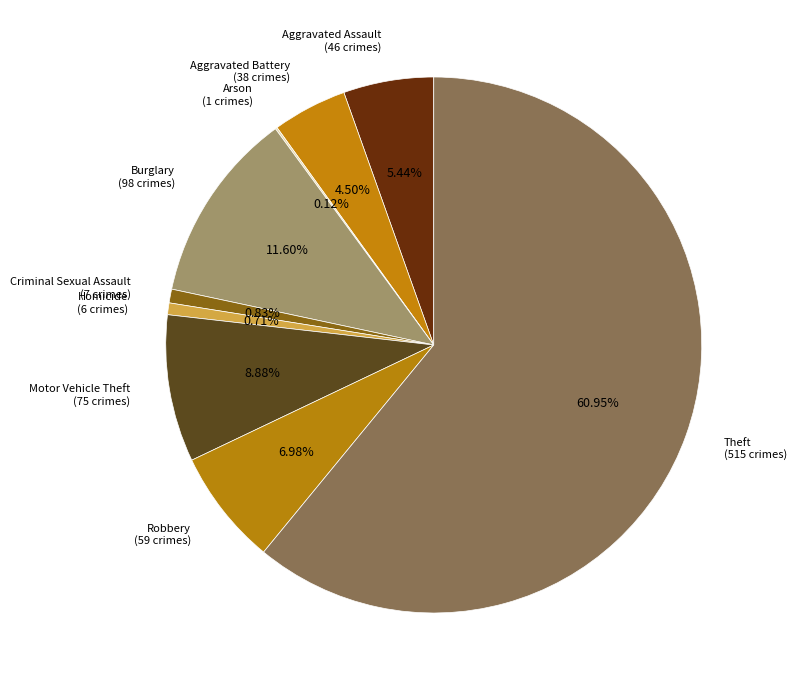

What is the ratio of the value at Homicide to the value at Motor Vehicle Theft?

0.1